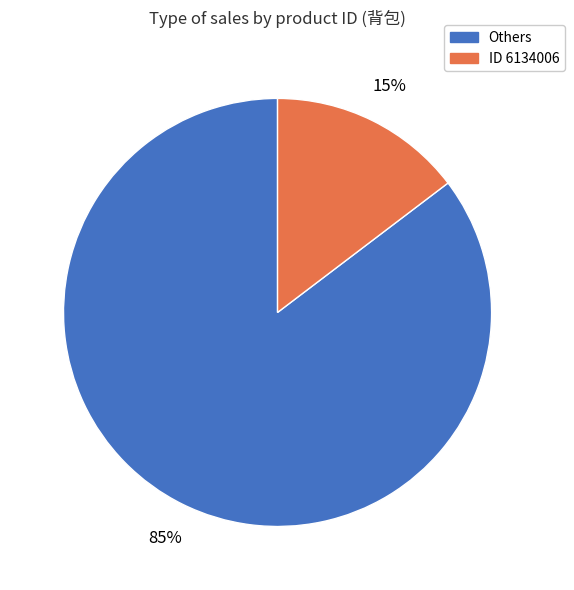

Is there any slice that represents more than half of the pie?

Yes